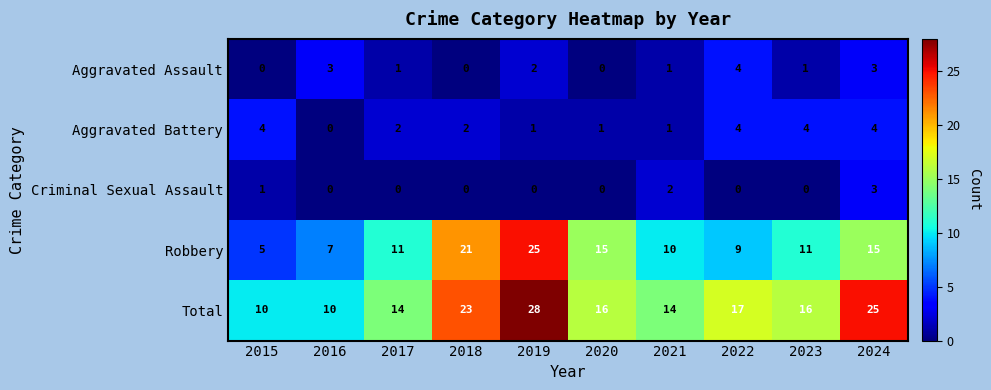

What is the highest value of the Aggravated Battery series?

4